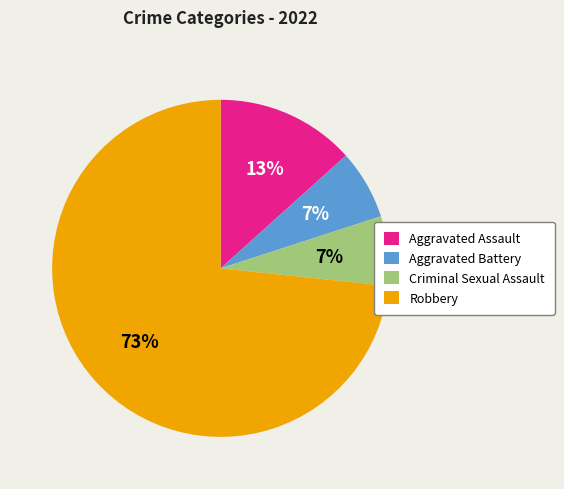

Is the sum of Criminal Sexual Assault and Robbery greater than half?

Yes